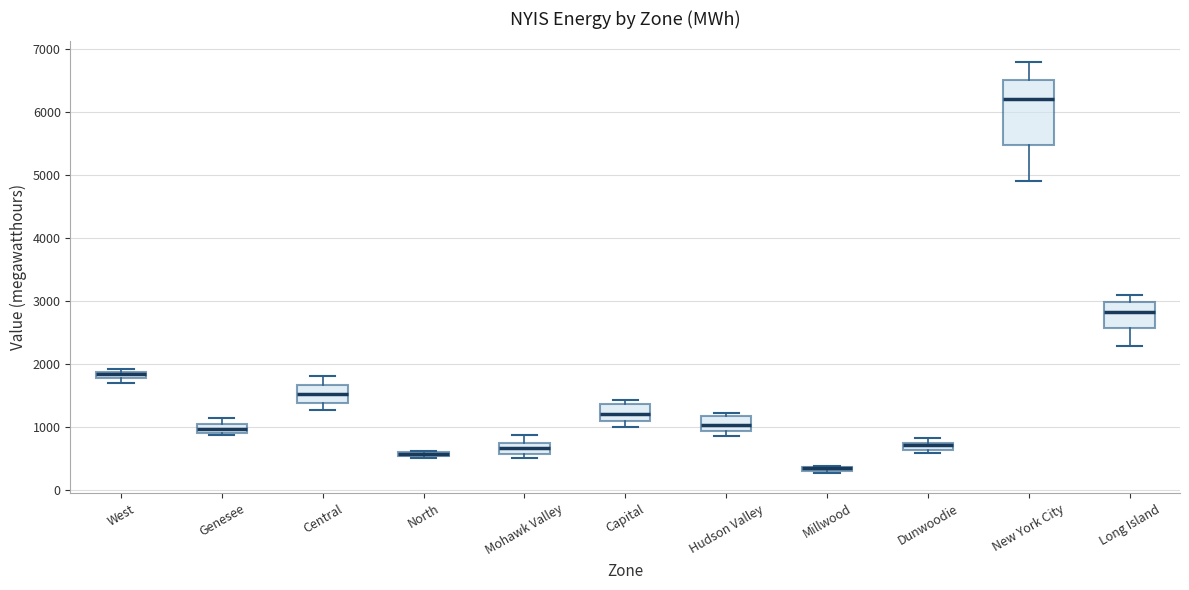

Which box is the tallest, from its lower edge to its upper edge?

New York City